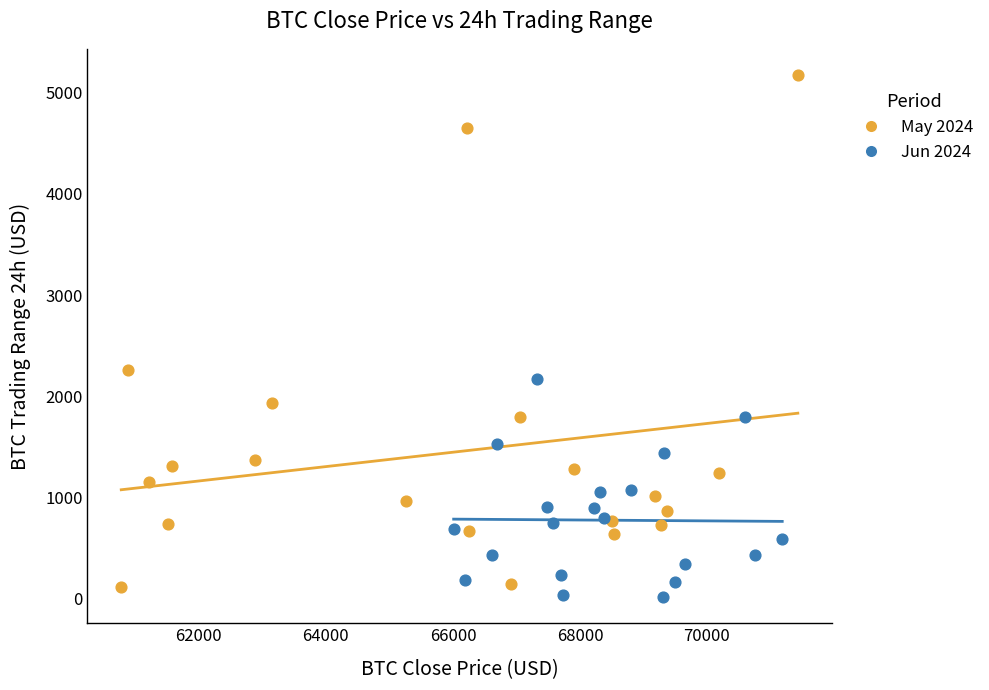

Which series has the largest Y range (max minus min)?

May 2024